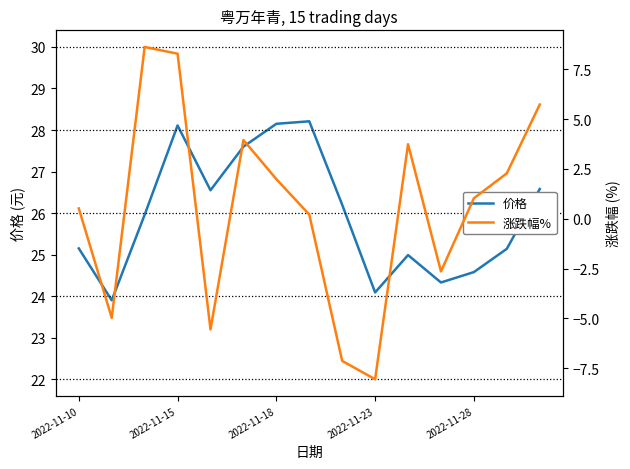

How many interior local valleys does the 价格 series have?

4